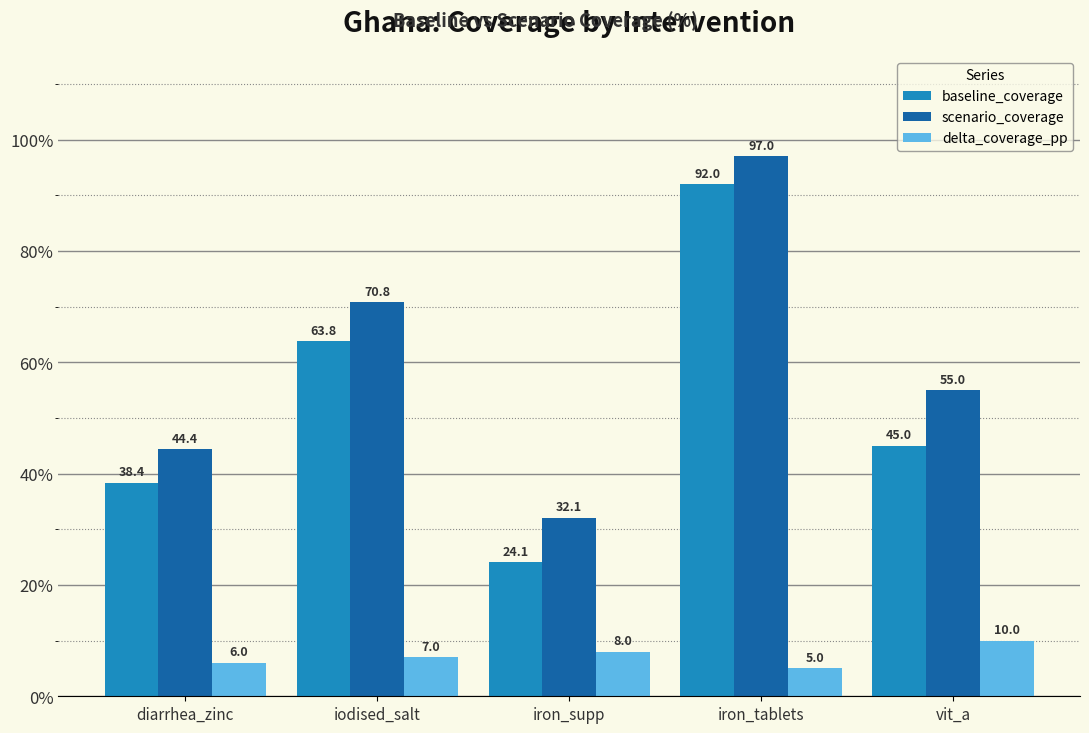

Reading right to left, transcribe all the data shown in this chart.

baseline_coverage: vit_a=45.0	iron_tablets=92.0	iron_supp=24.1	iodised_salt=63.8	diarrhea_zinc=38.4
scenario_coverage: vit_a=55.0	iron_tablets=97.0	iron_supp=32.1	iodised_salt=70.8	diarrhea_zinc=44.4
delta_coverage_pp: vit_a=10.0	iron_tablets=5.0	iron_supp=8.0	iodised_salt=7.0	diarrhea_zinc=6.0